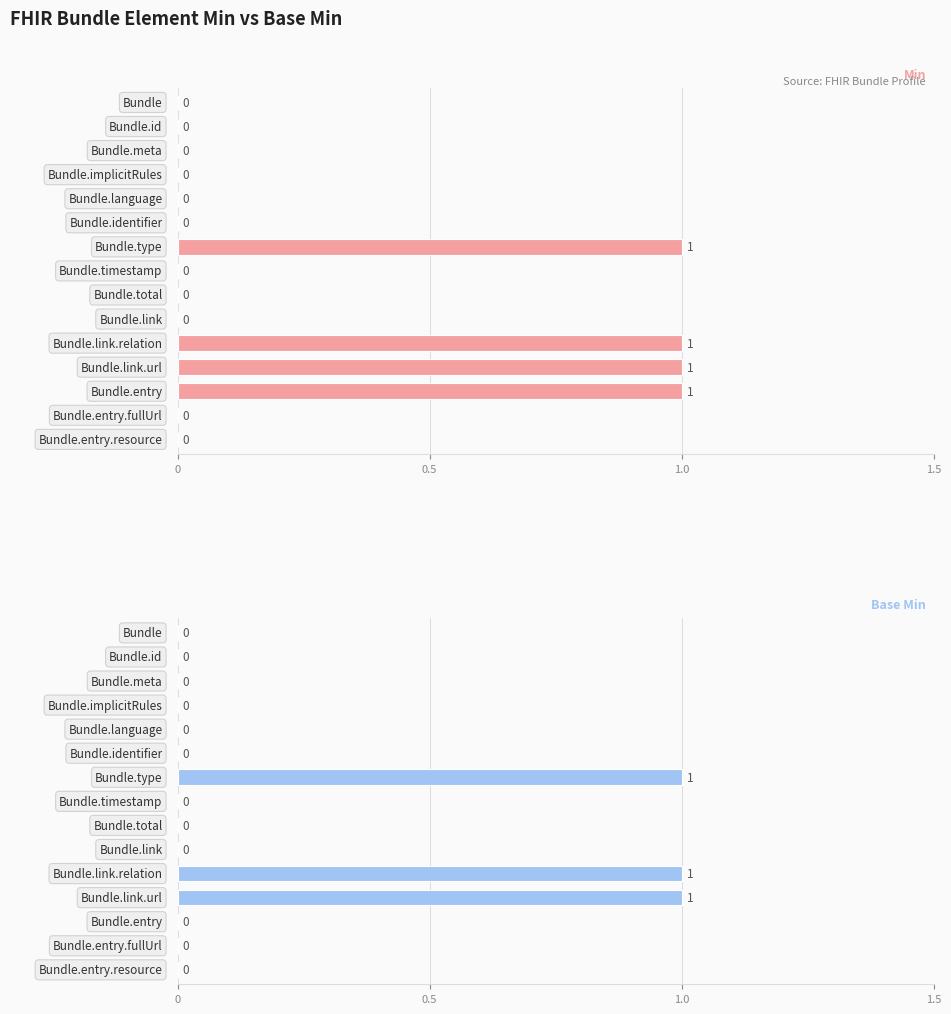

True or false: Base Min has a value of 1 at 9.

False